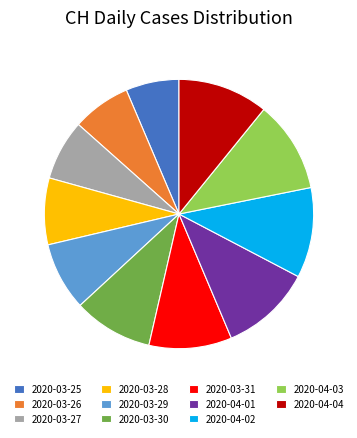

What is the ratio of the value at 2020-03-31 to the value at 2020-03-27?

1.4